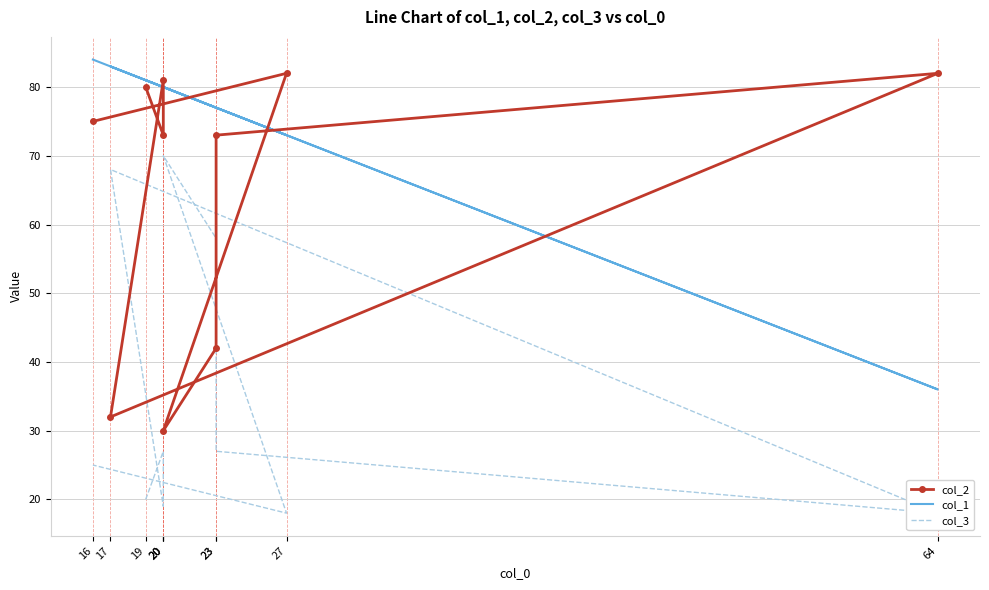

Where is col_3 nearest to the value 44?

23